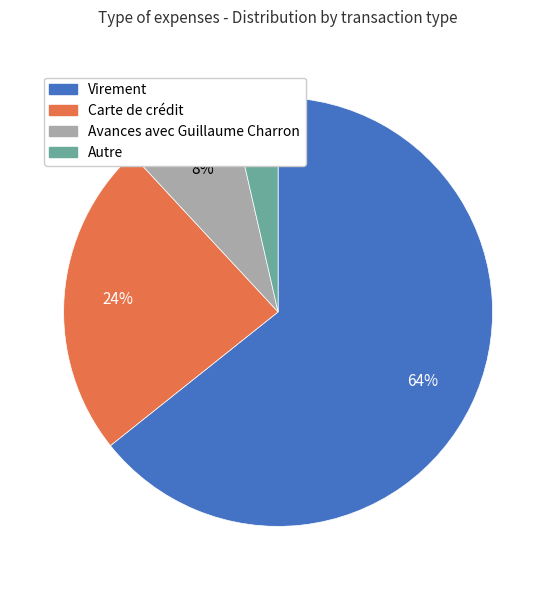

Does Virement represent more than half of the total?

Yes